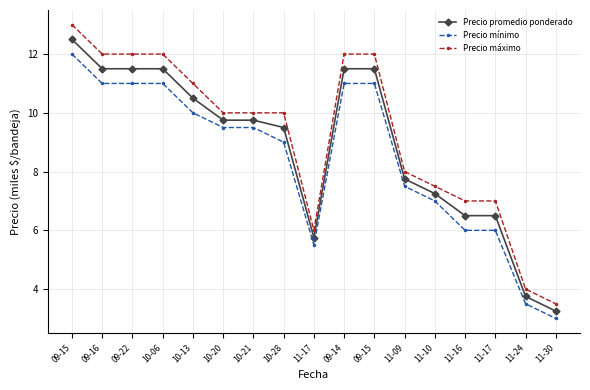

At which label does Precio máximo first exceed 10?

09-15